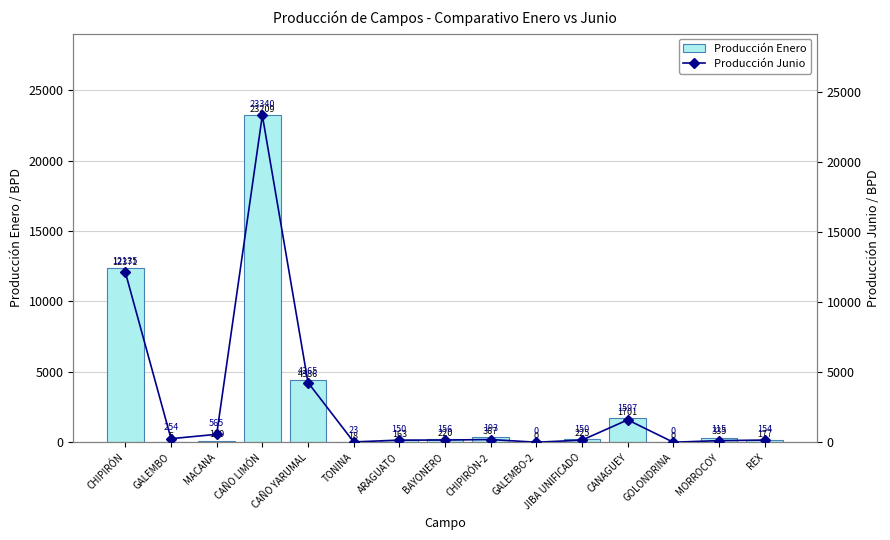

What is the label of the 8th bar from the left?

BAYONERO